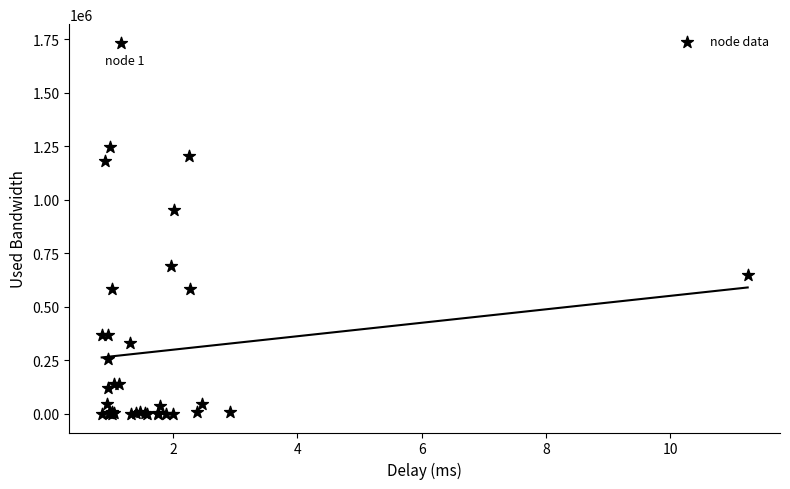

What Y value in the scatter plot is closest to 866477?

951956.3